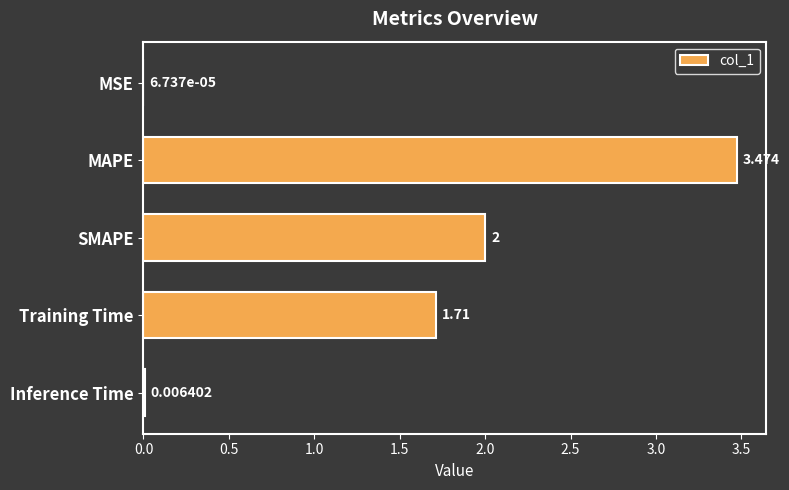

Between Inference Time and MSE, which is larger?

Inference Time